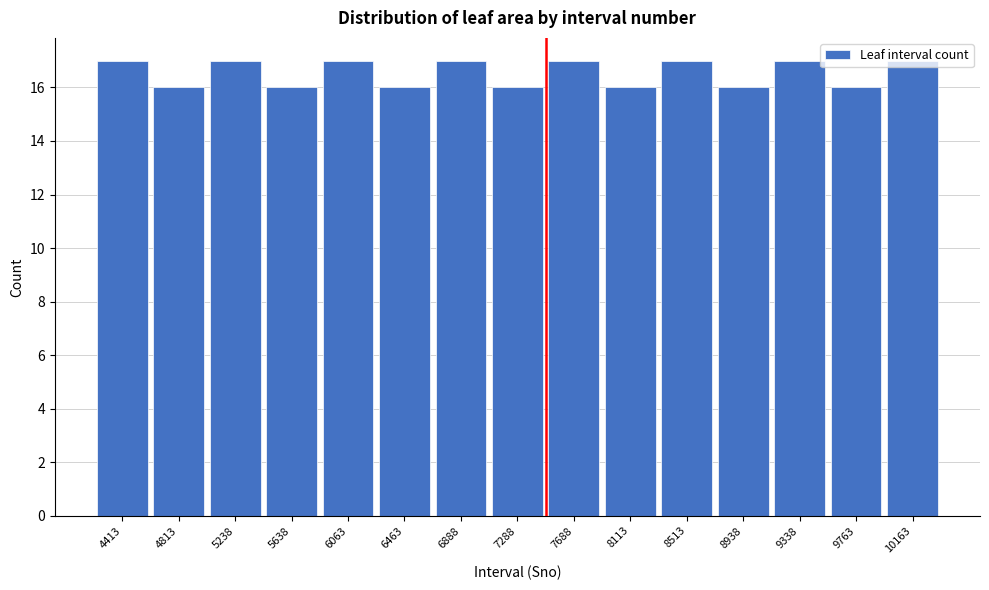

True or false: the data shows 29 at 4413.

False